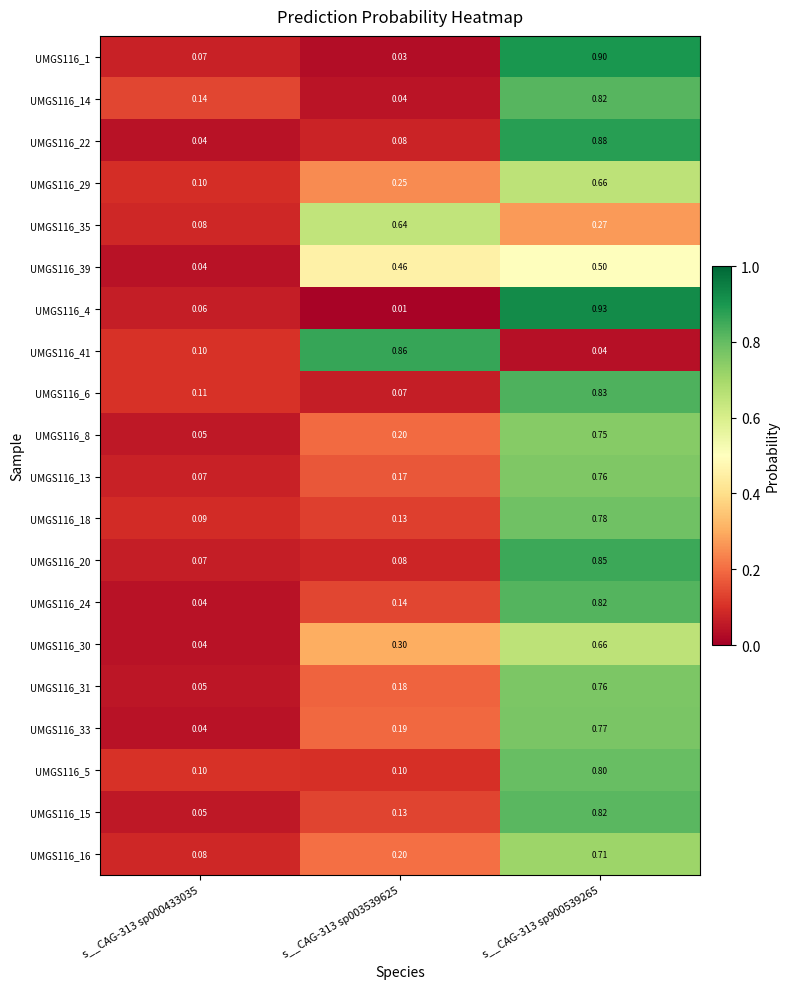

How many distinct data groups are displayed?

20